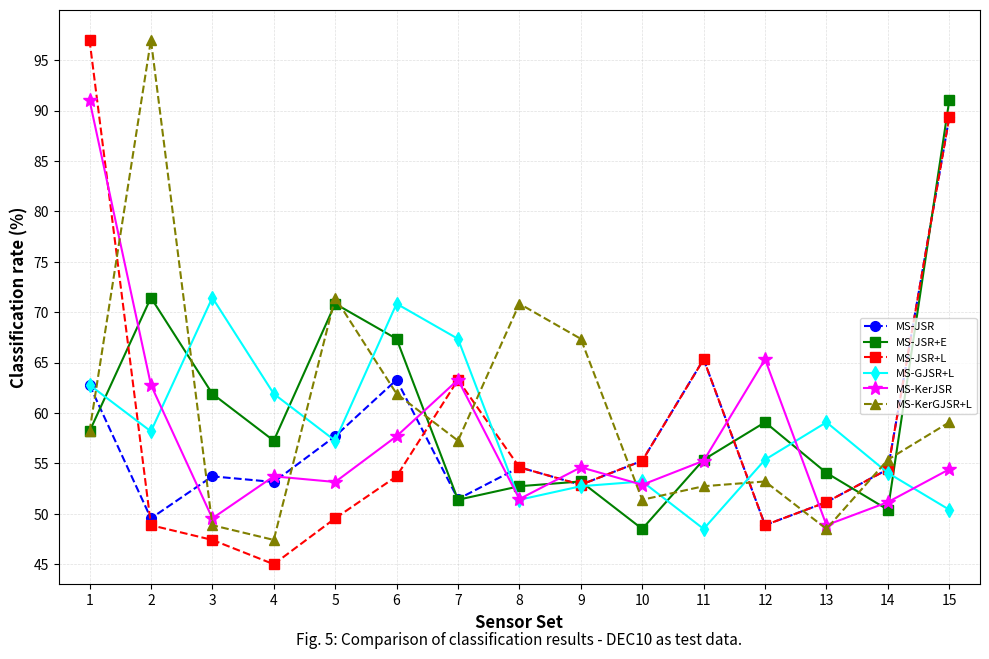

Is the value of MS-KerJSR at 15 greater than the value of MS-JSR+E at 2?

No